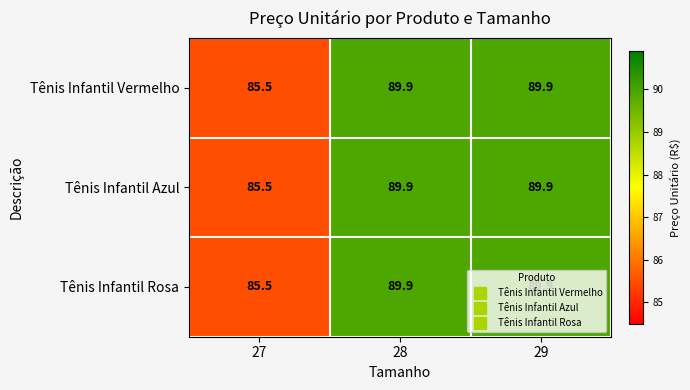

What is the difference between the Tênis Infantil Vermelho values at 28 and 27?

4.4